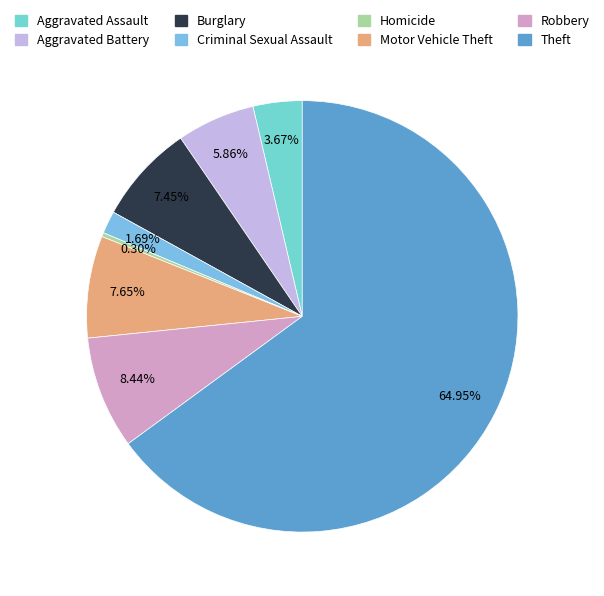

Is it true that Burglary is 17% of the pie?

False